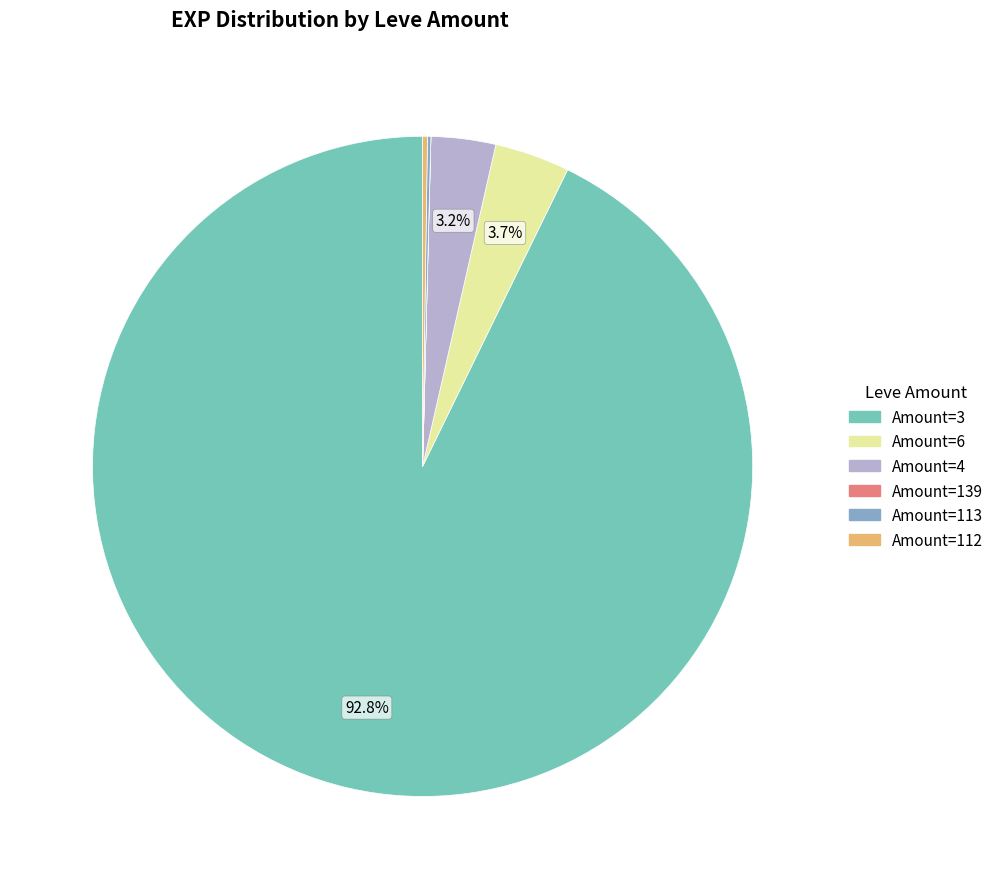

To the nearest percent, what is the difference between the largest and smallest slice percentages?

93%